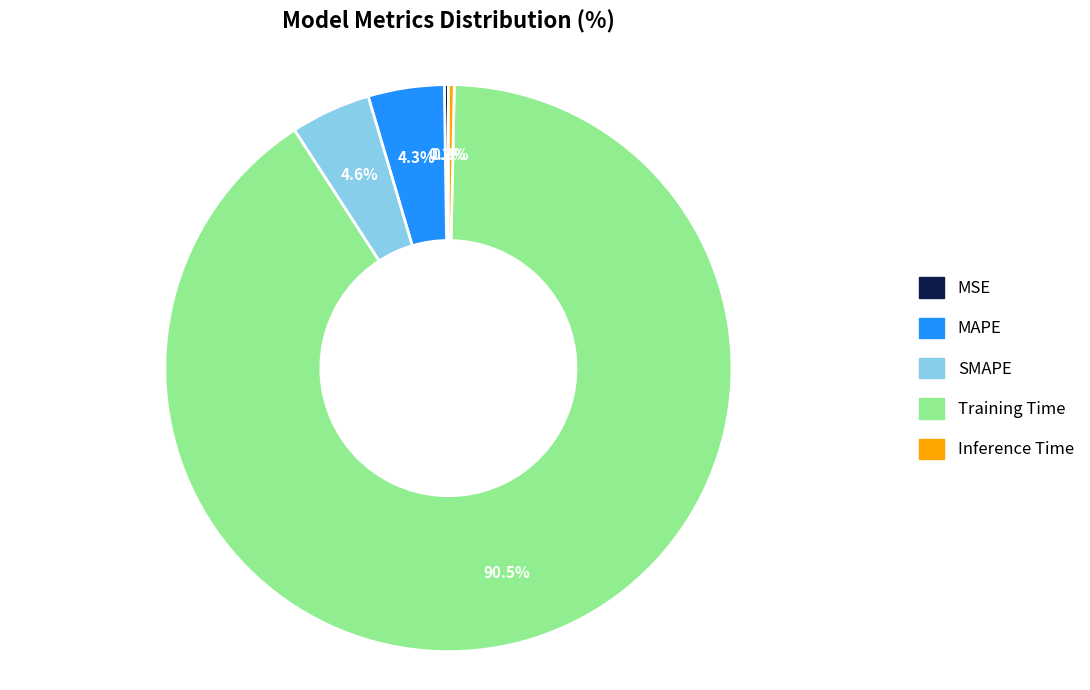

What is the majority slice?

Training Time